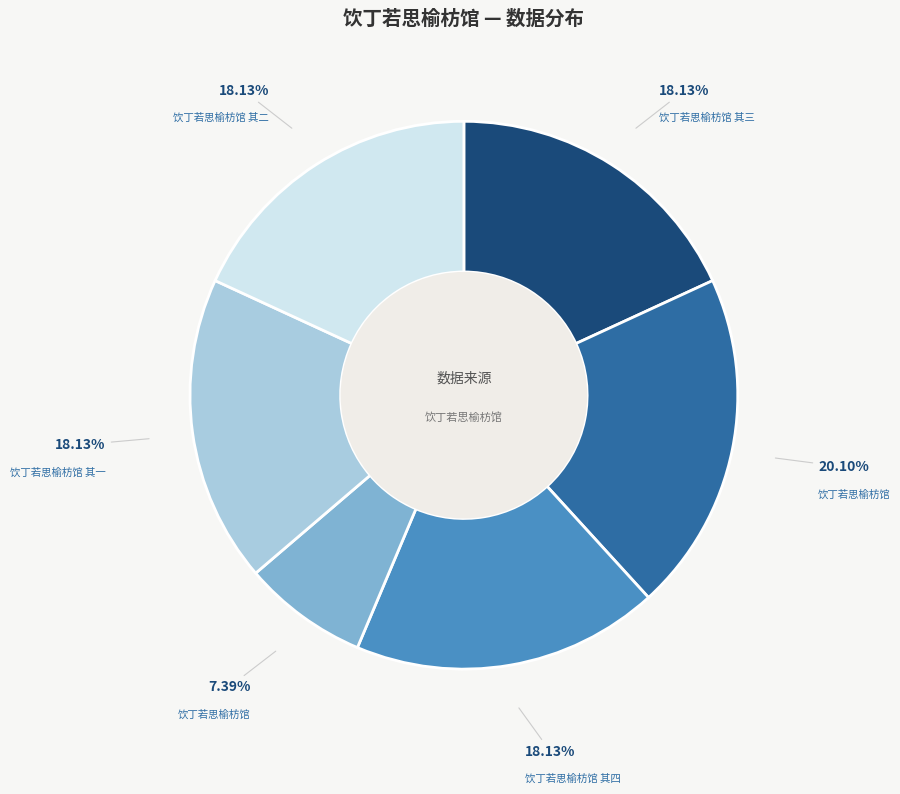

How many segments does this pie chart have?

6